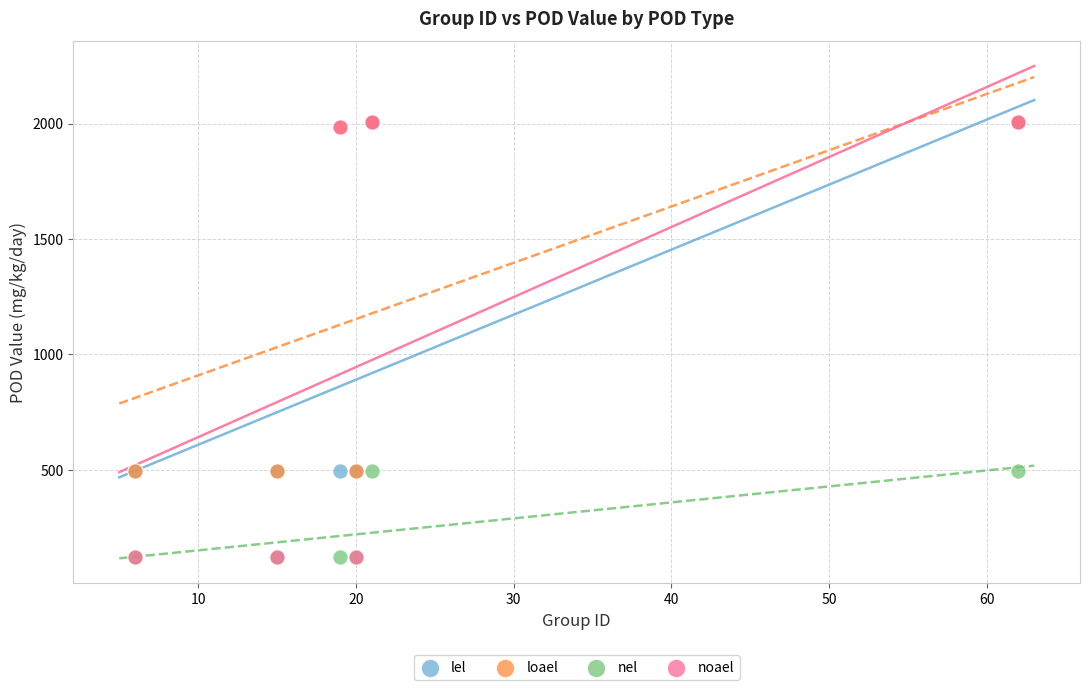

Which series has the widest spread of Y values?

noael